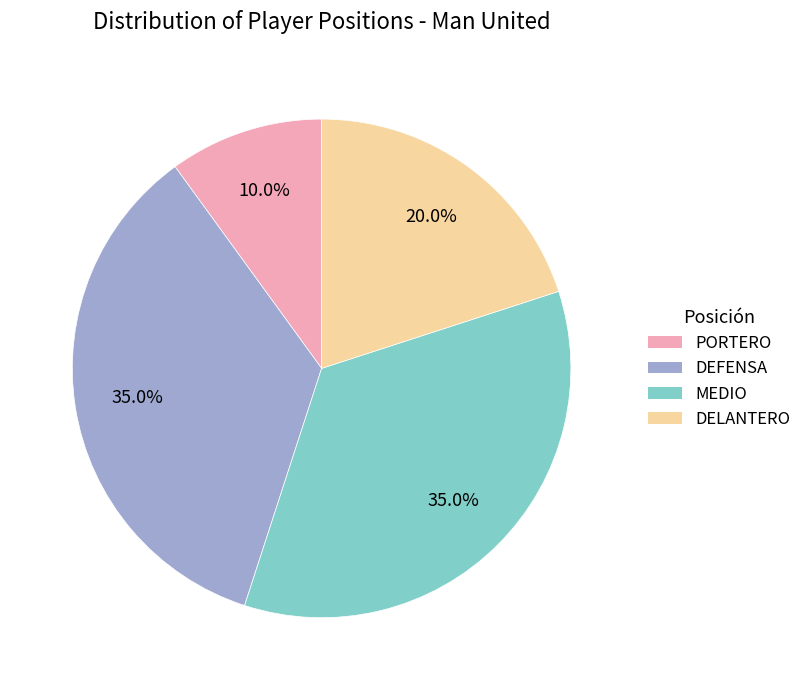

To the nearest percent, what is the average slice percentage?

25%